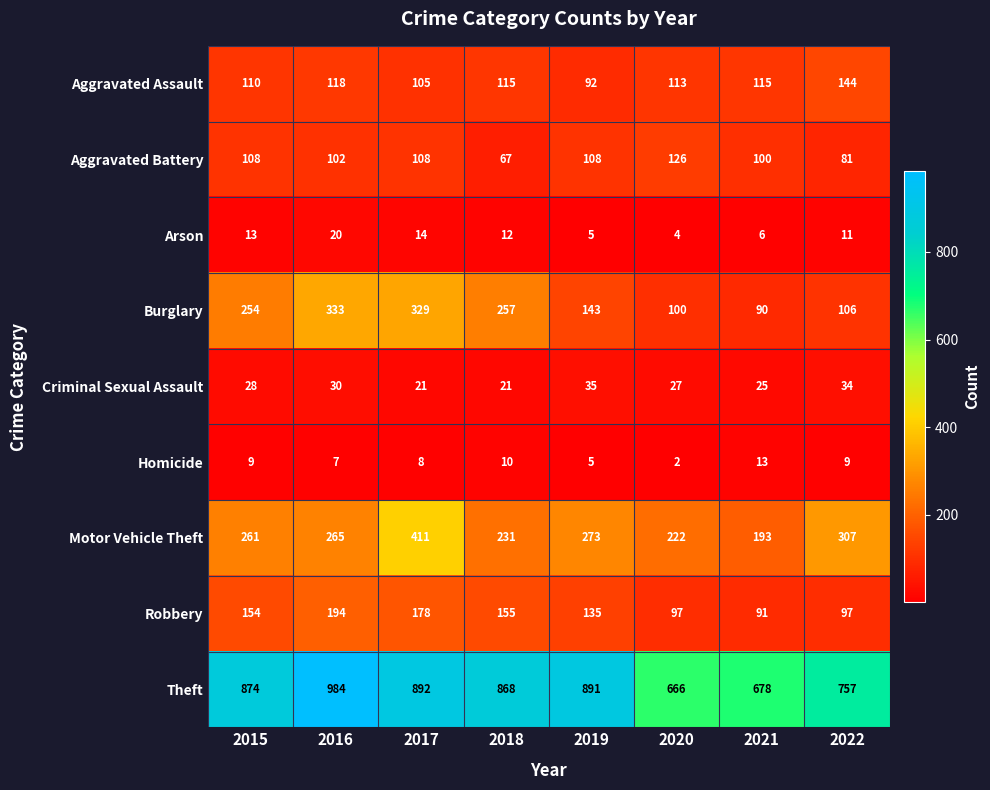

What is the total value across all series at 2015?

1811